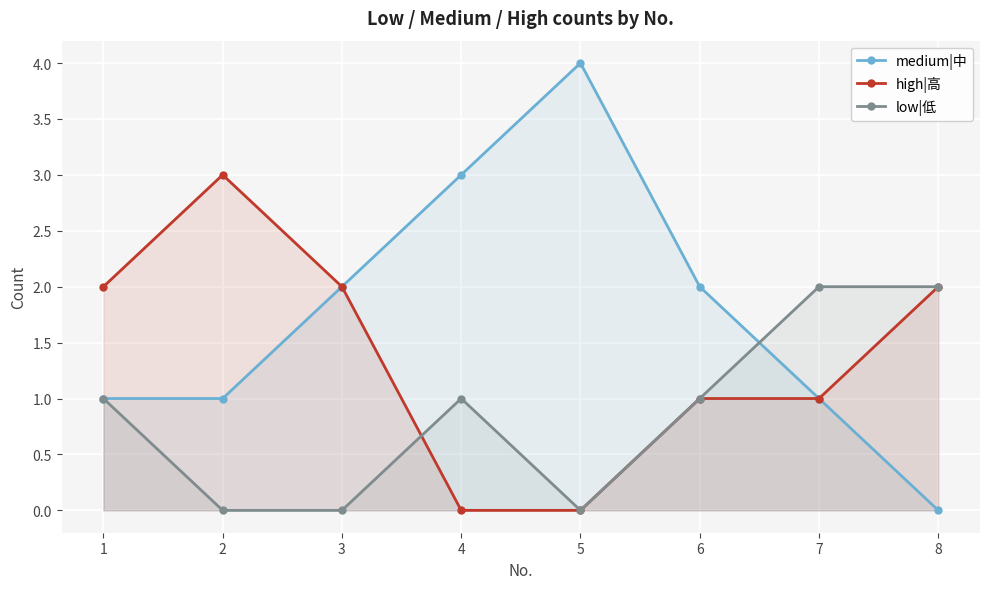

Reading right to left, what are all the values shown in this chart?

medium|中: 0	1	2	4	3	2	1	1
high|高: 2	1	1	0	0	2	3	2
low|低: 2	2	1	0	1	0	0	1